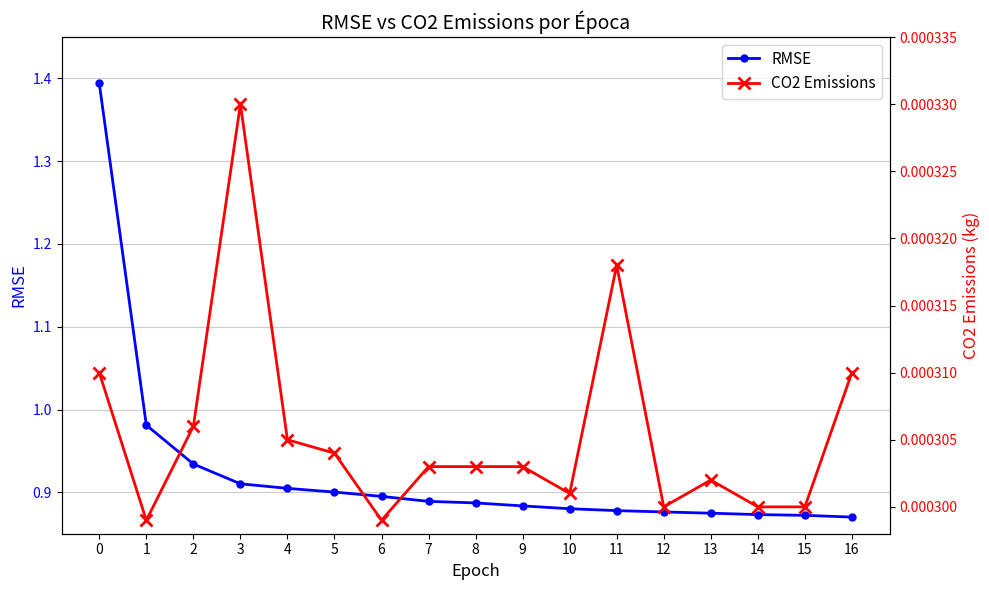

True or false: RMSE has more than 2 interior local peaks.

False